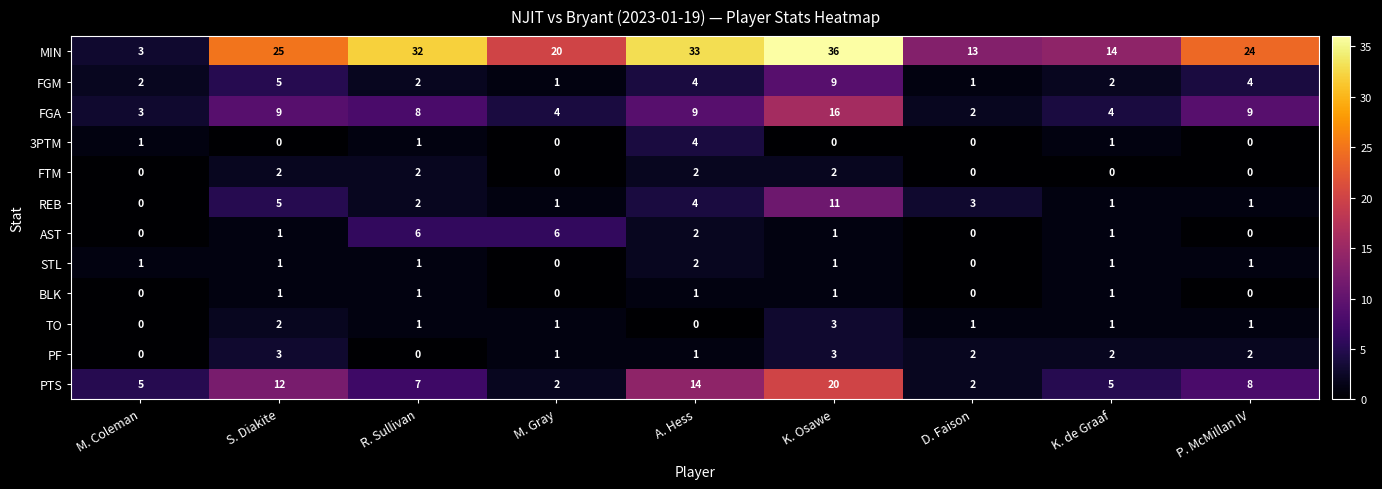

How many PTS values are between 5 and 12?

5